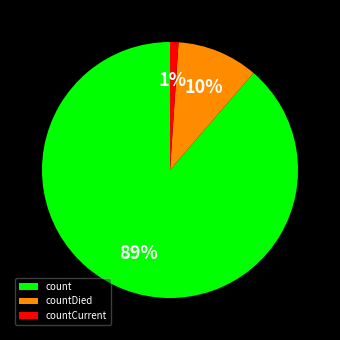

Which slice is the smallest?

countCurrent